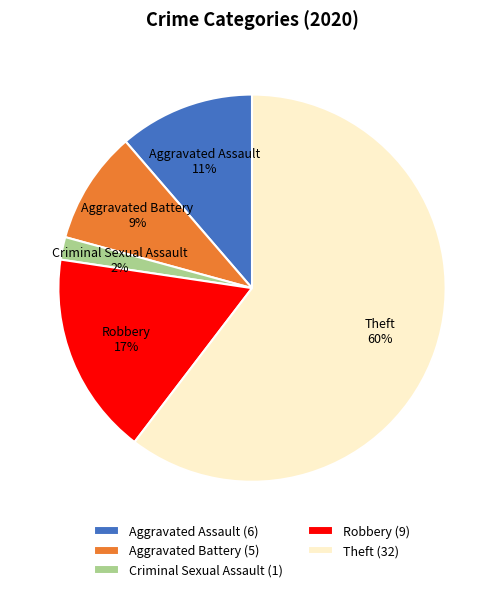

To the nearest percent, what percentage of the pie is Aggravated Battery?

9%